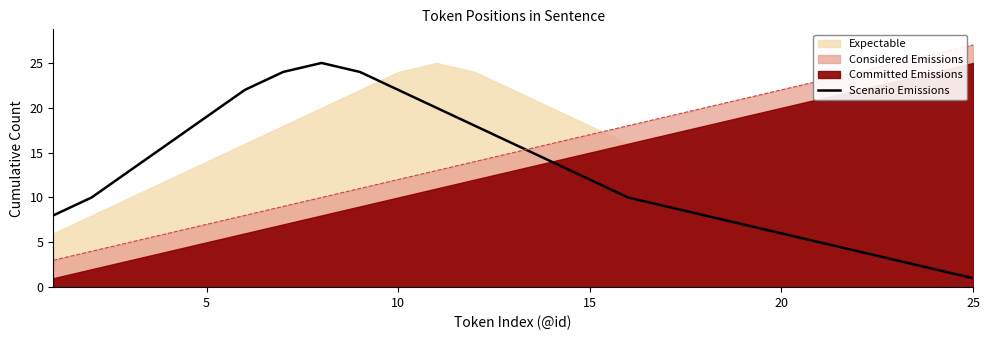

At which label does Considered Emissions reach its peak?

25